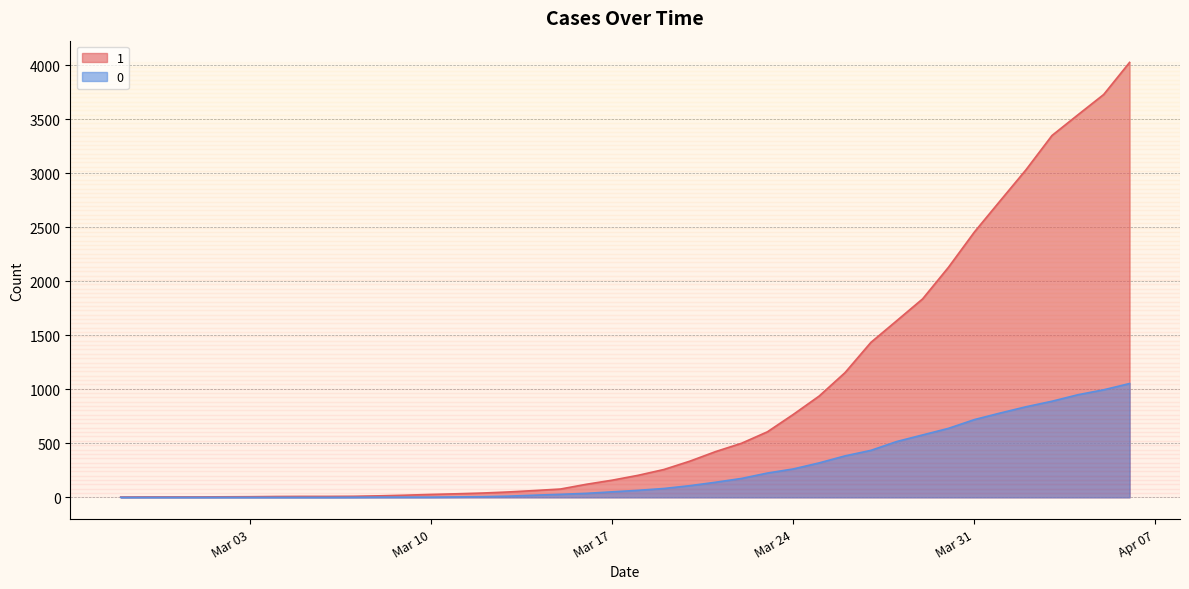

Reading right to left, list all the values displayed in this chart.

1: 4028	3731	3542	3351	3035	2747	2457	2131	1838	1636	1435	1155	938	768	607	501	424	335	258	204	159	121	77	63	50	40	33	27	20	14	10	9	9	8	6	5	4	4	4	3
0: 1054	996	950	890	839	781	720	639	578	517	435	384	319	263	225	175	140	108	82	65	51	37	28	20	11	6	4	2	2	2	1	0	0	0	0	0	0	0	0	0